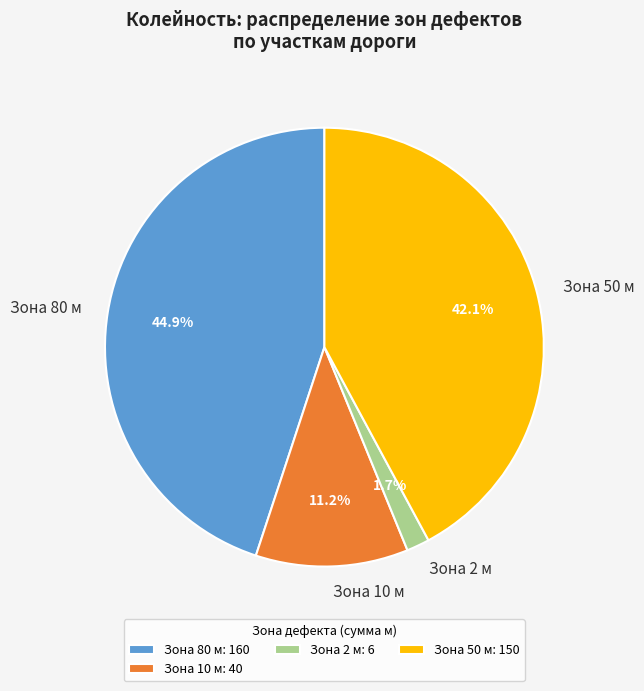

What is the total percentage of Зона 50 м and Зона 2 м?

43.8%